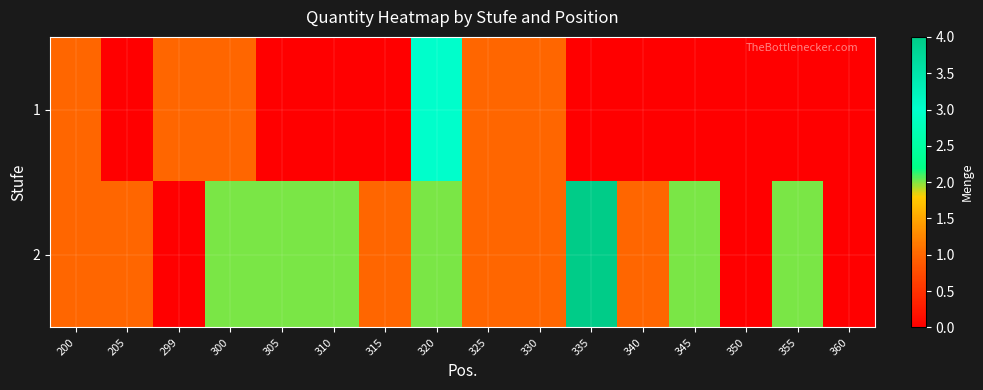

Which label corresponds to the smallest value in the chart?

205